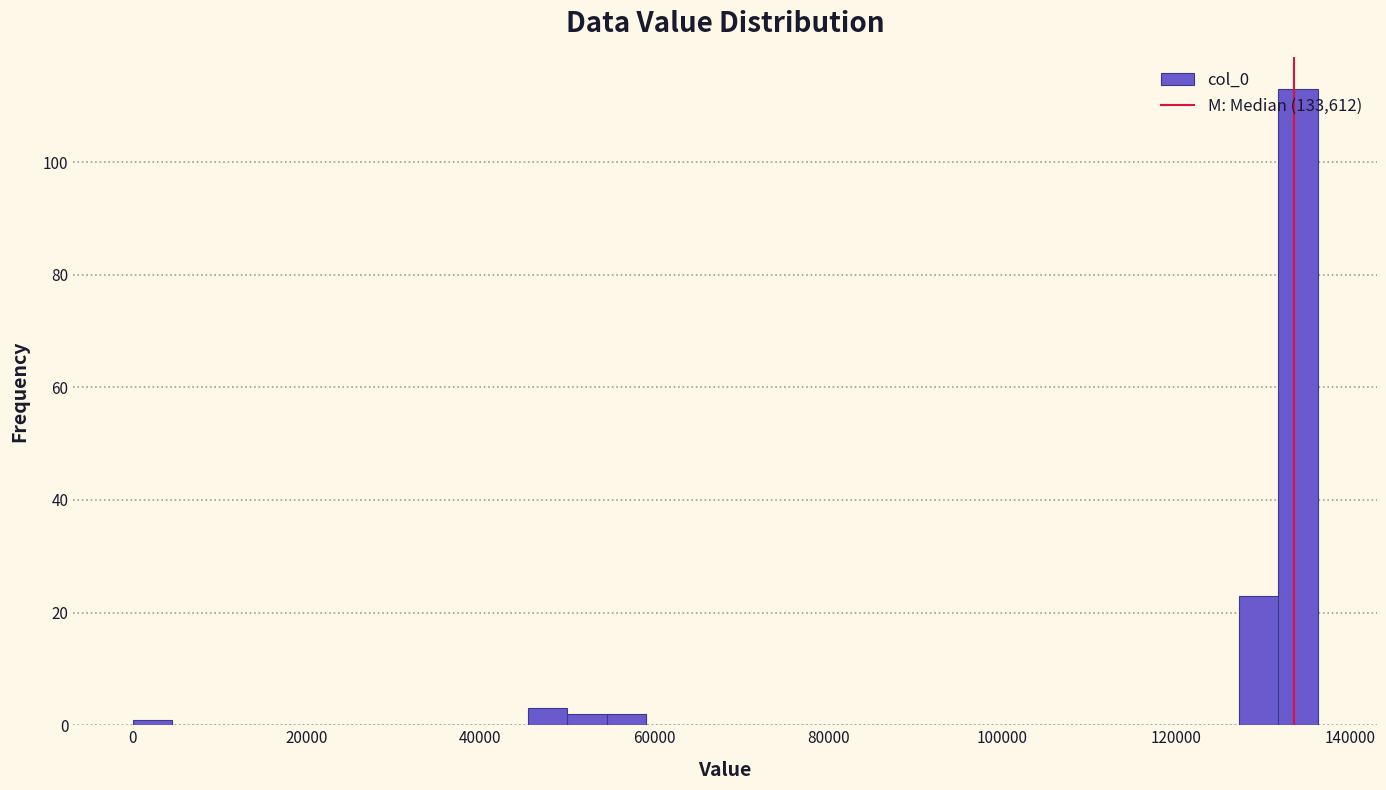

Read against the x-axis, roughly where is the centre of the tallest bar?

134000